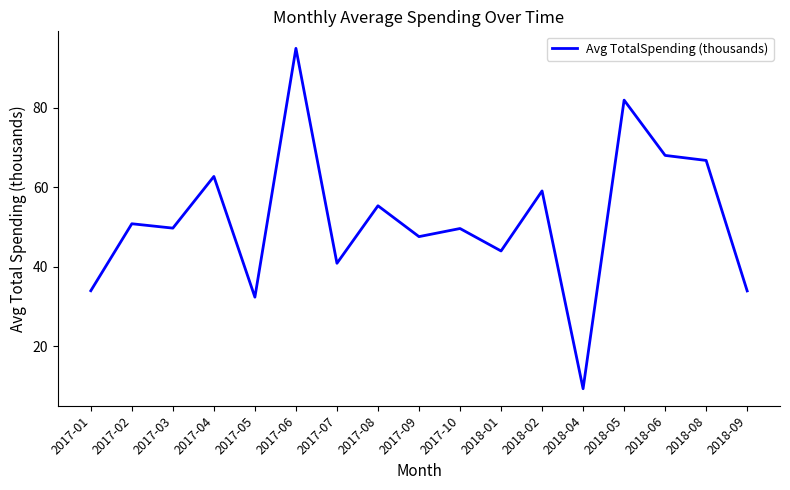

How many interior local peaks (higher than both neighbors) does the data have?

7